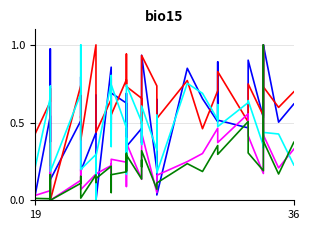

How many lines are shown in the chart?

5